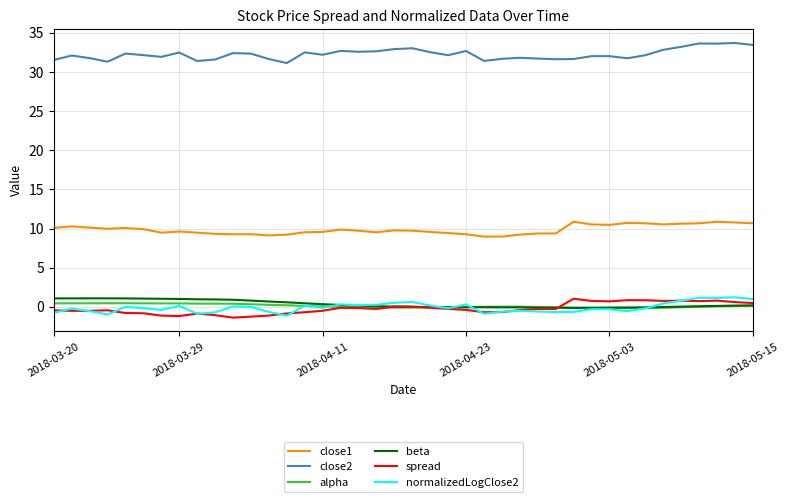

Which series has the largest total across all categories?

close2